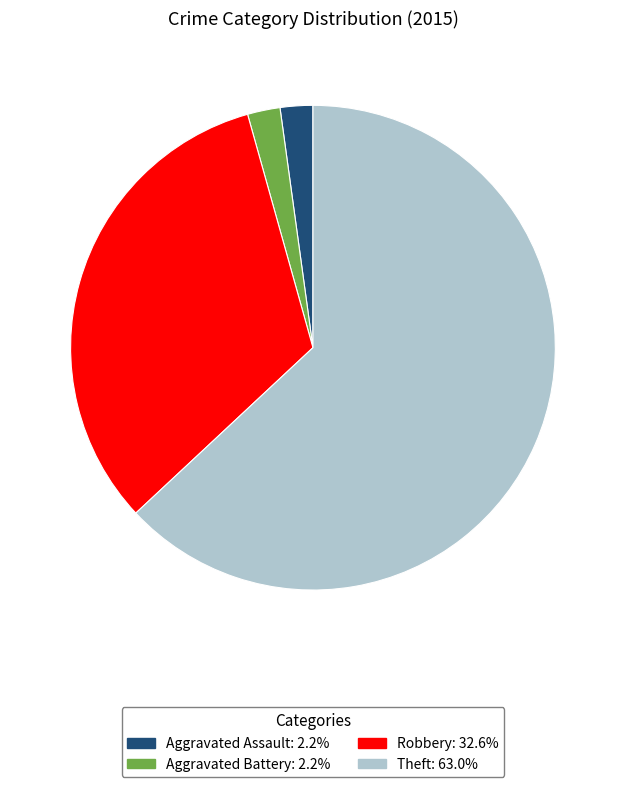

Is there any slice that represents more than half of the pie?

Yes